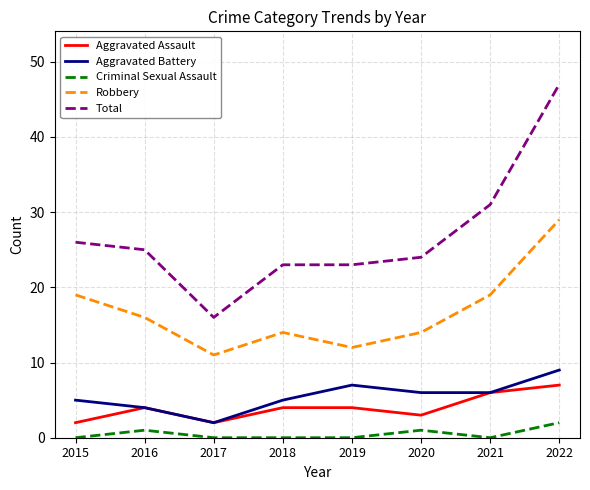

Is it true that Total equals 42 at 2020?

False